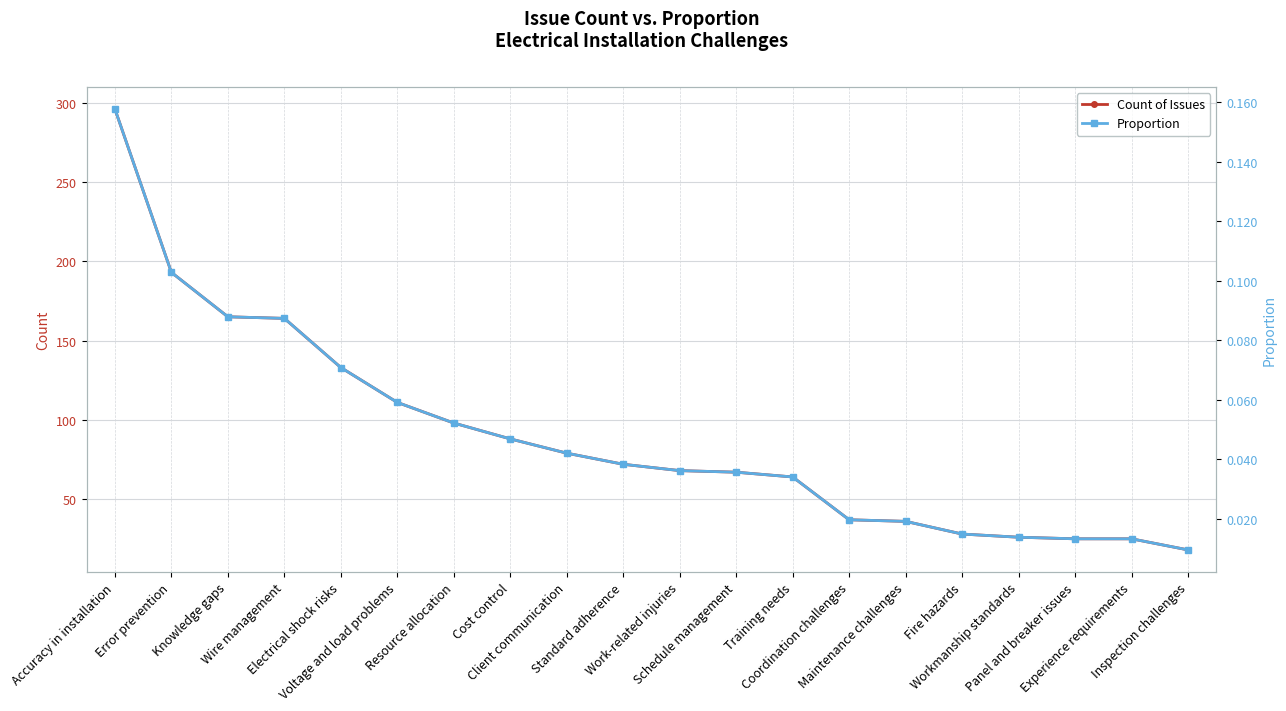

At which label does Count of Issues reach its peak?

Accuracy in installation